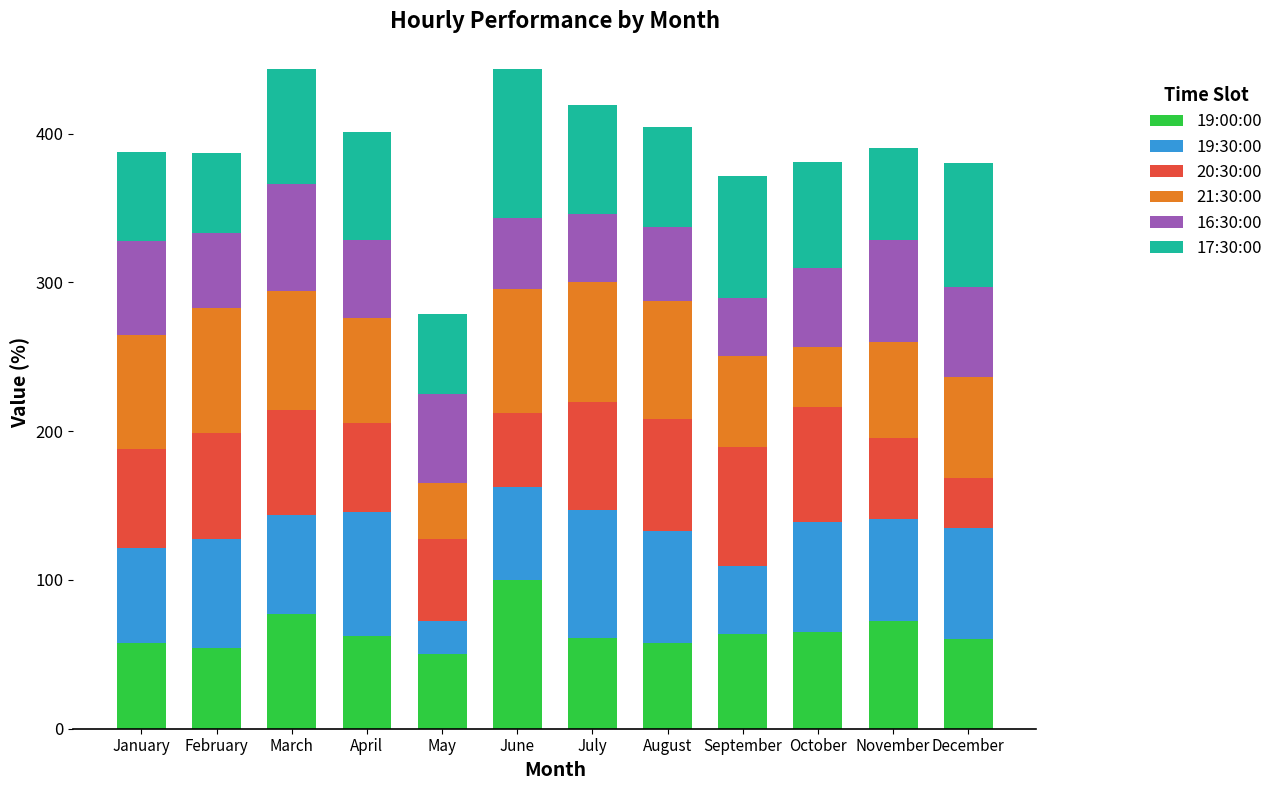

What is the maximum value for 19:00:00?

100.0